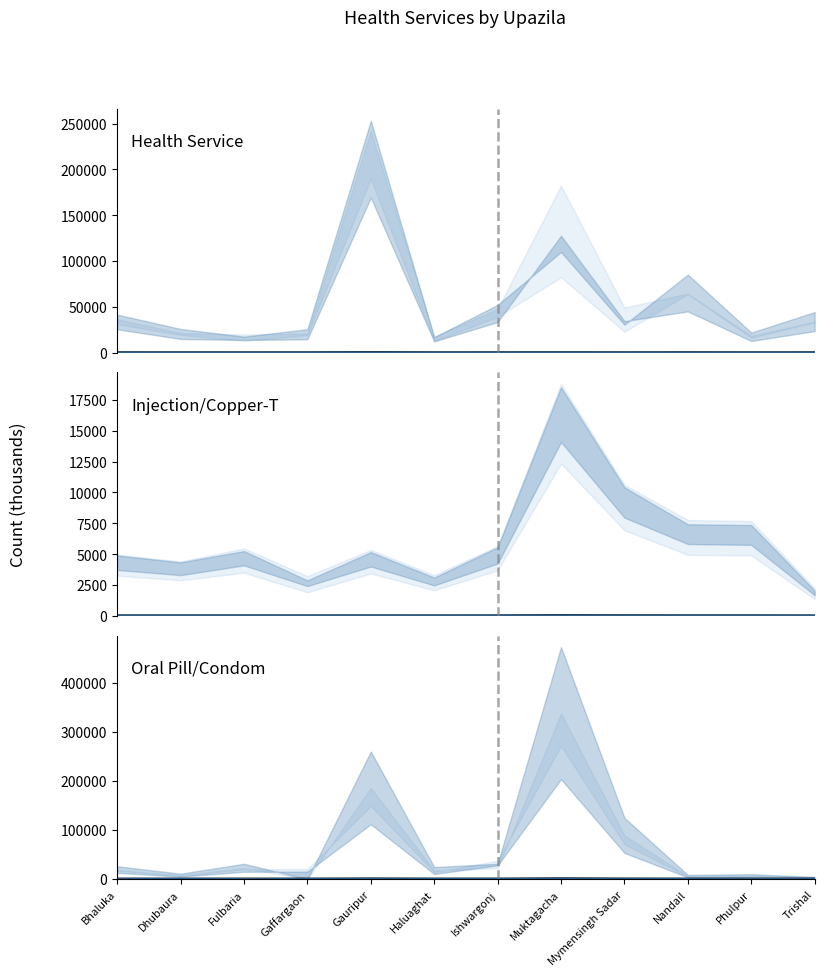

At how many categories does at least one series exceed 33?

11